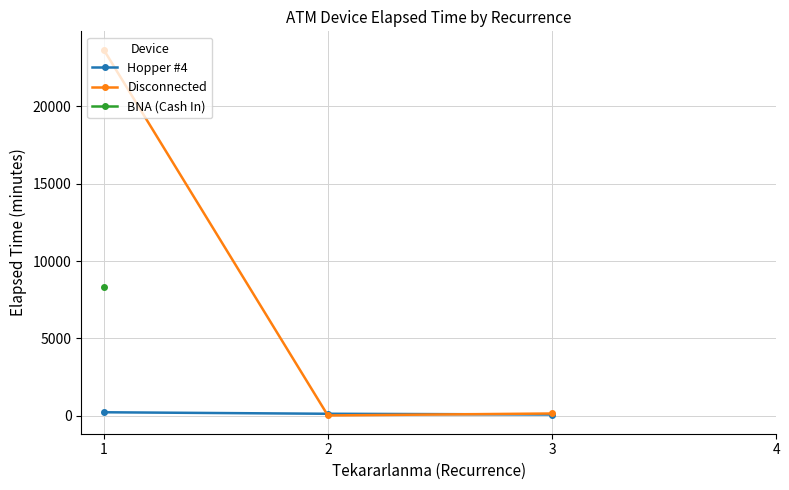

The value of Disconnected at 1 is 33354.5. True or false?

False